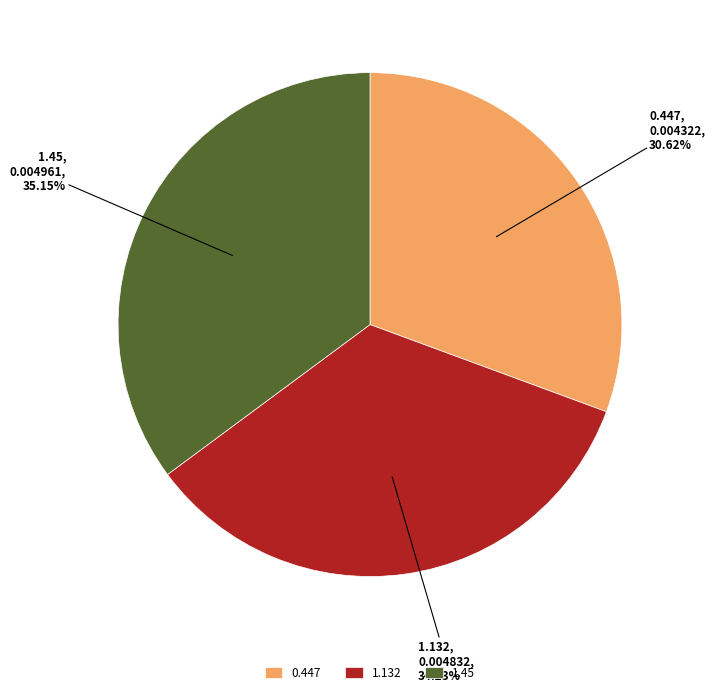

Which has a higher value, 1.132 or 0.447?

1.132